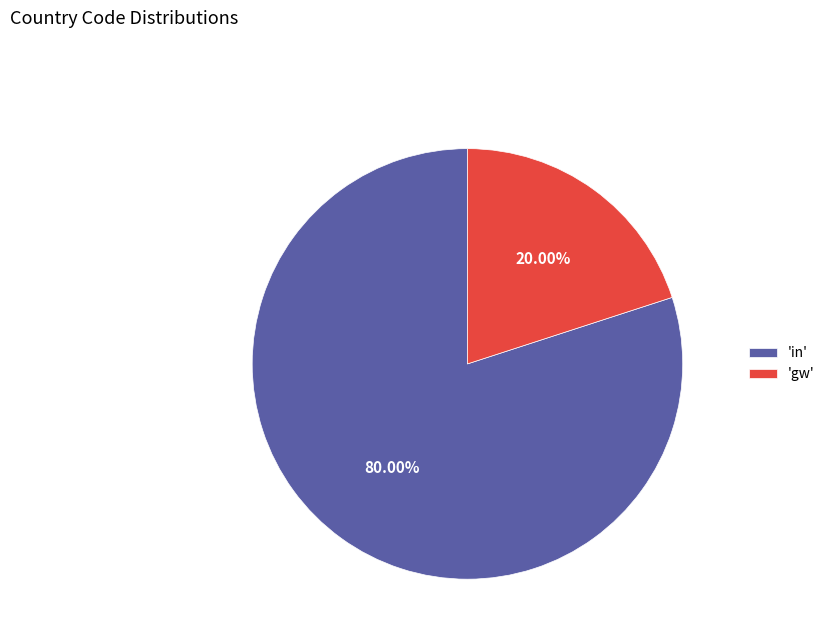

Which slice is the largest?

'in'